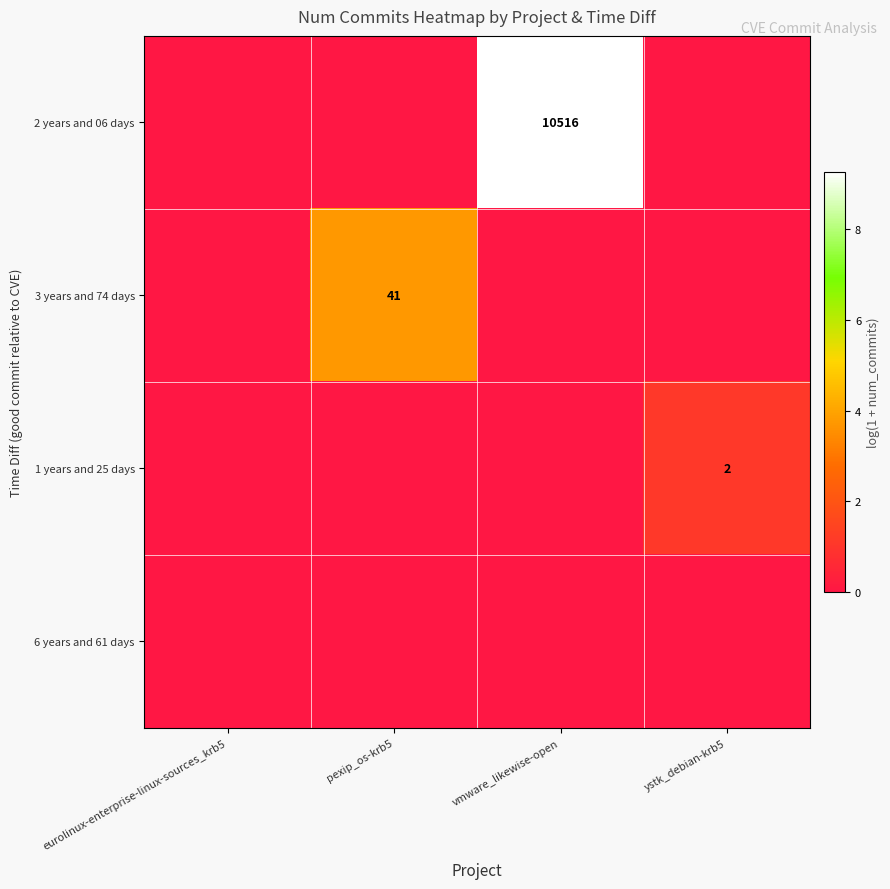

Which has a higher value, ystk_debian-krb5 or eurolinux-enterprise-linux-sources_krb5?

ystk_debian-krb5